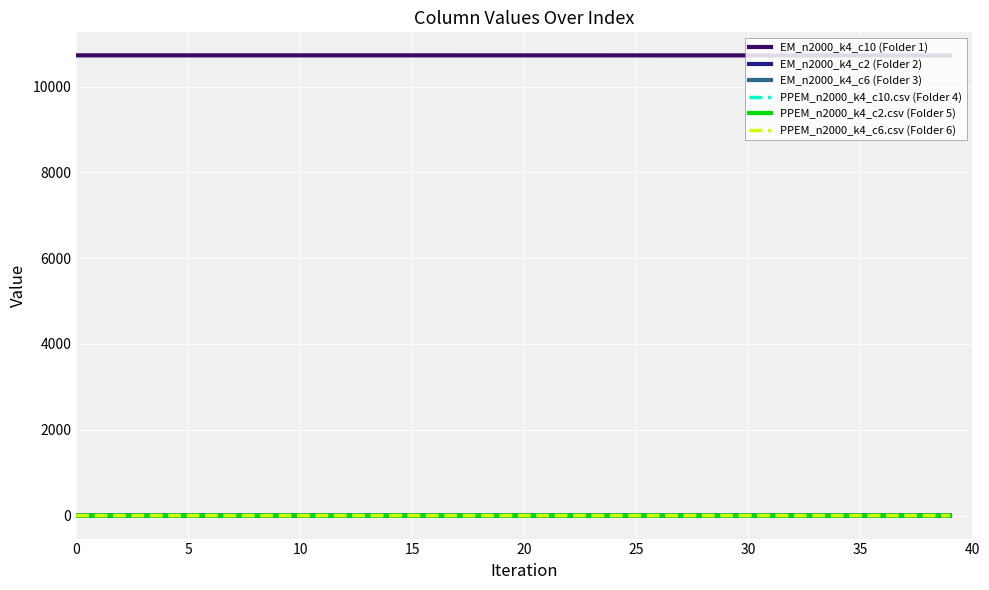

How many series are shown in this chart?

6